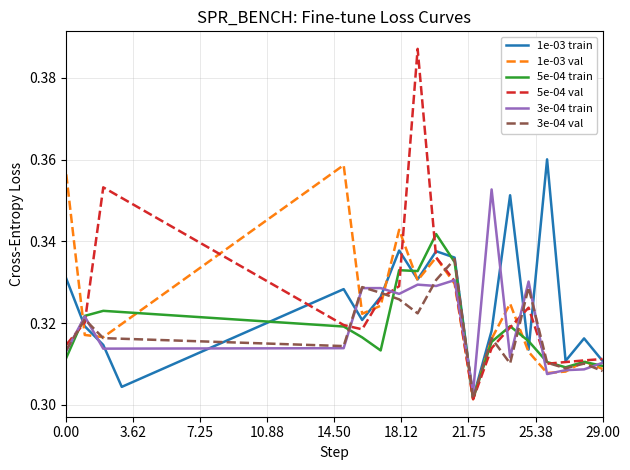

Which series has the largest range (max minus min)?

5e-04 val